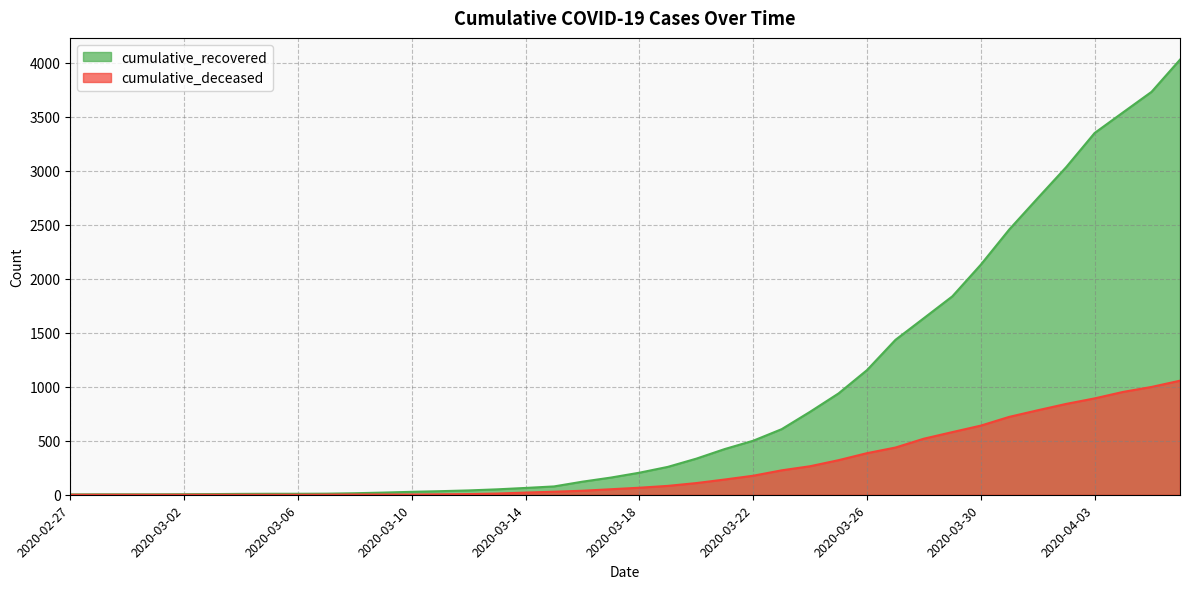

Where does the cumulative_recovered series first go above 204?

2020-03-19